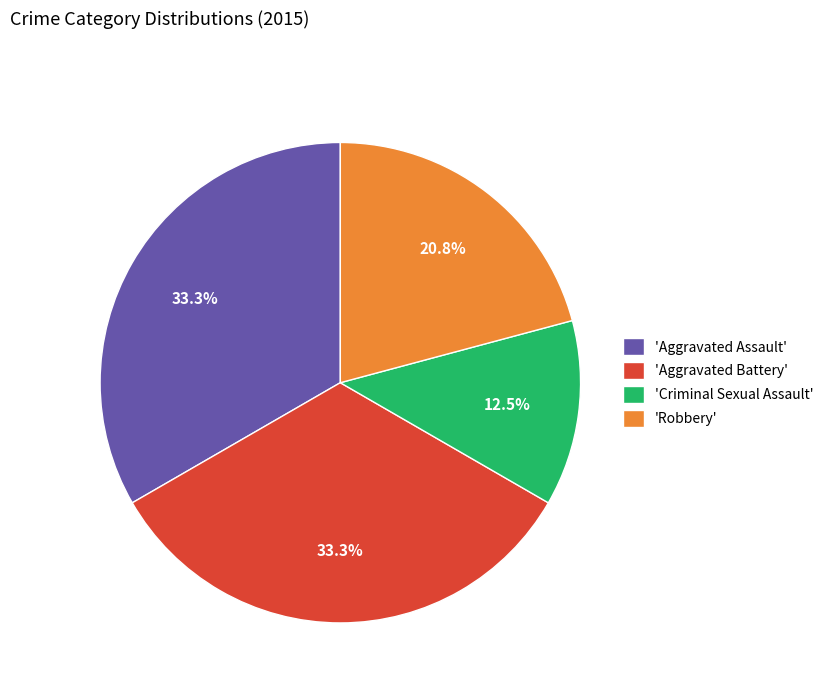

Is 'Criminal Sexual Assault' the majority of the pie?

No